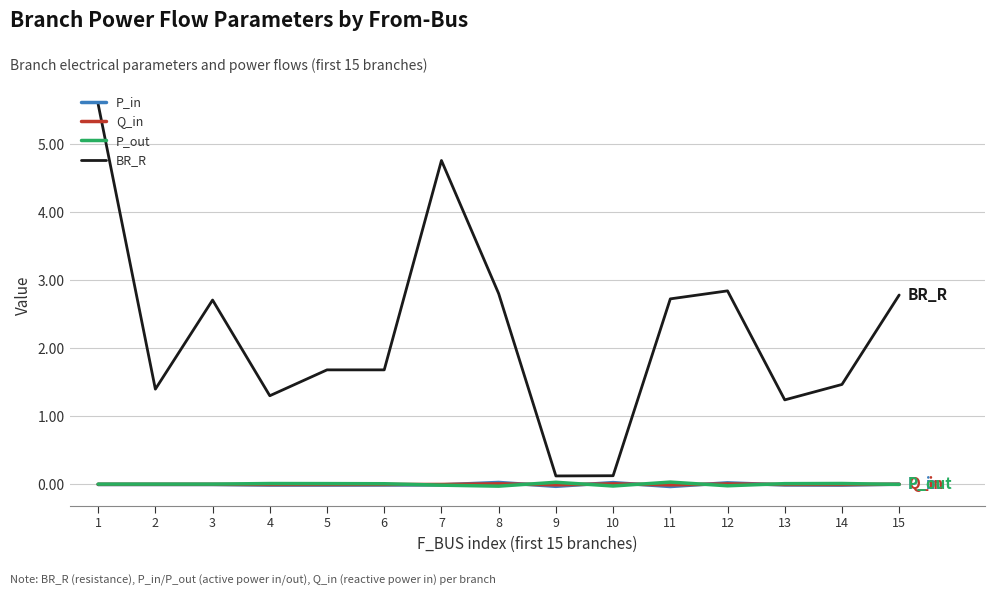

Which series has the largest range (max minus min)?

BR_R